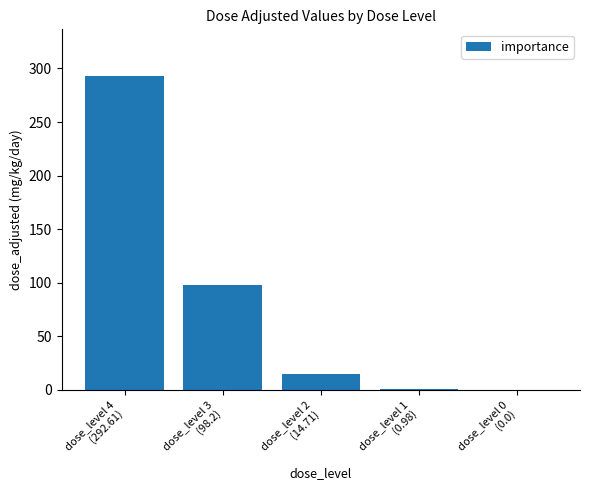

Read the value at dose_level 1
(0.98).

1.0